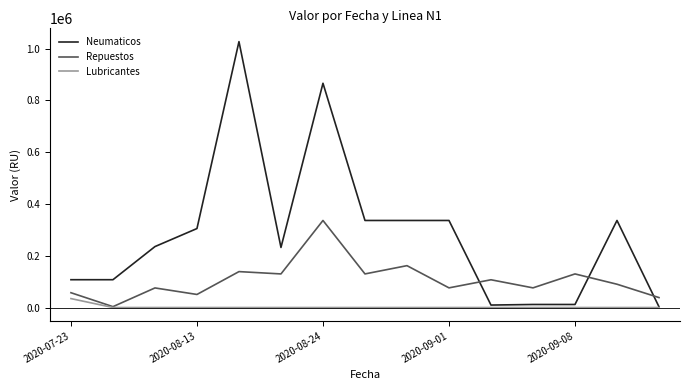

Which series has the widest spread of values?

Neumaticos